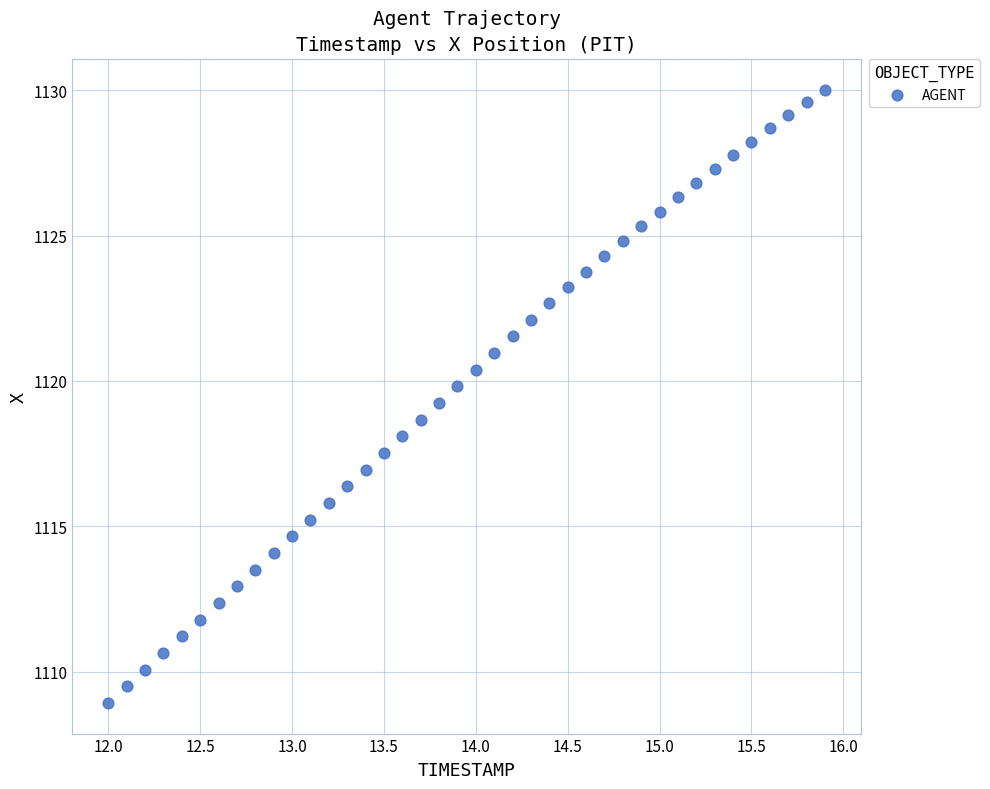

What is the range of Y values (max minus min)?

21.1